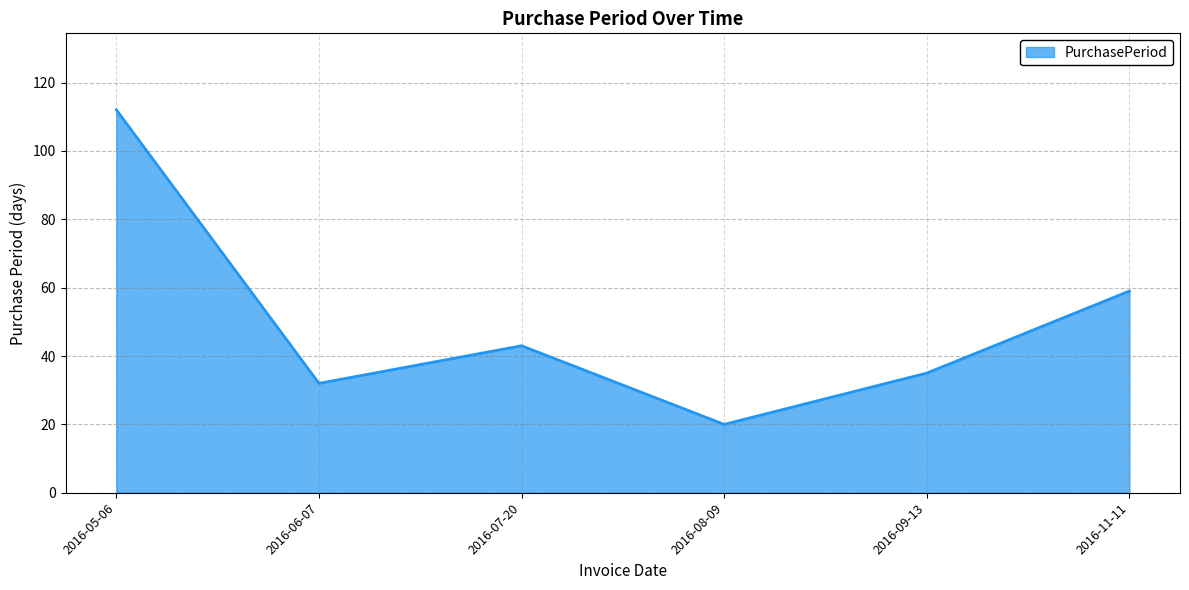

The chart shows a value of 92 at 2016-11-11. True or false?

False